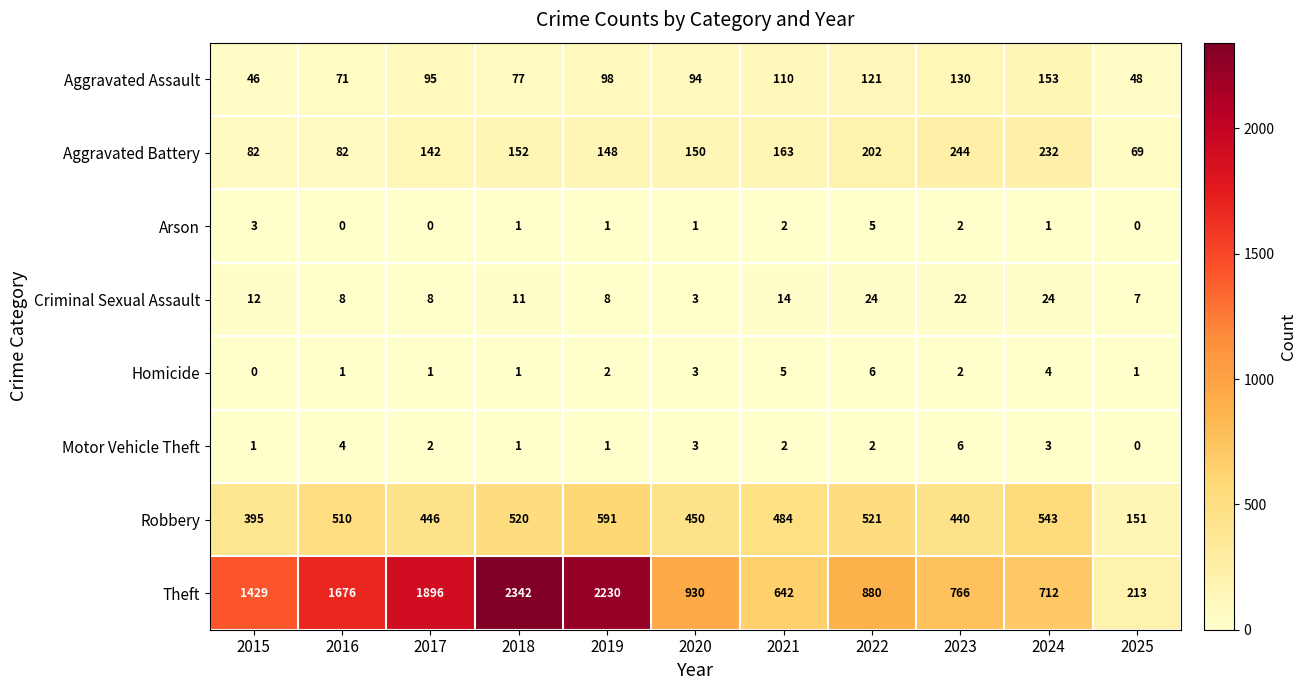

At which label does Homicide reach its peak?

2022